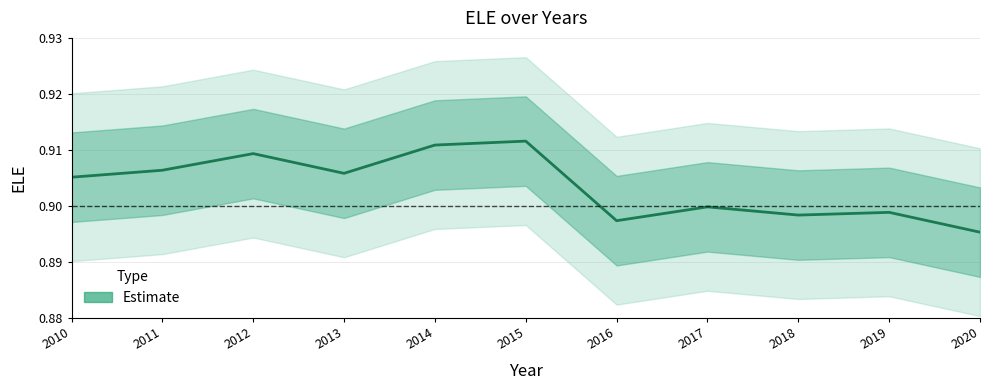

True or false: the data has more than 2 interior local peaks.

True